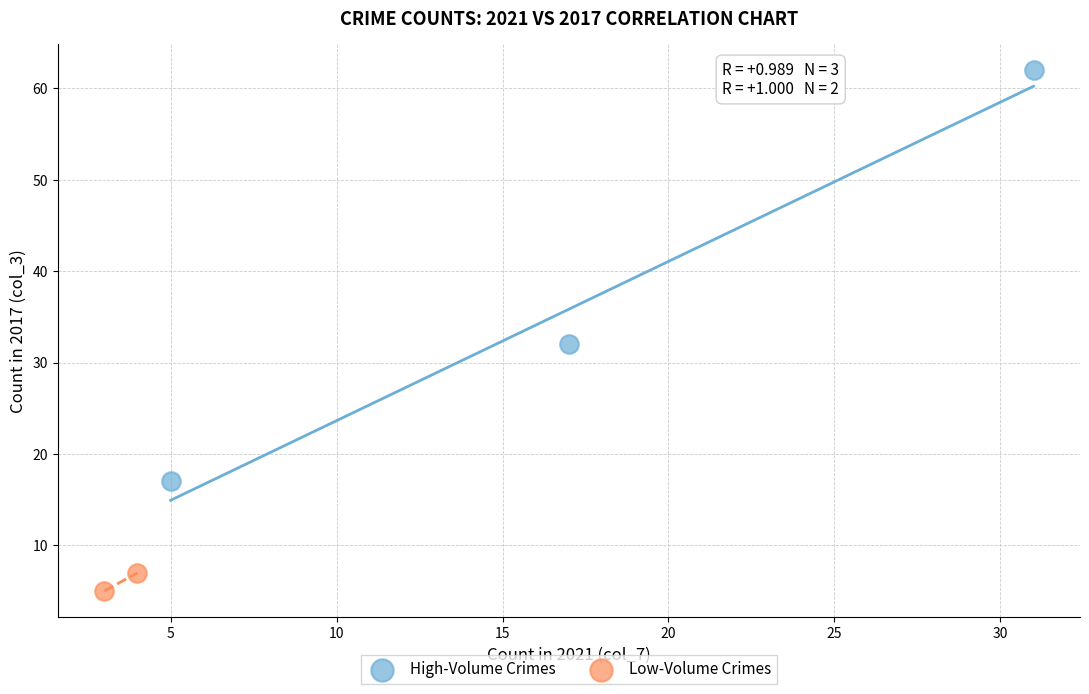

Which series reaches the maximum Y coordinate?

High-Volume Crimes